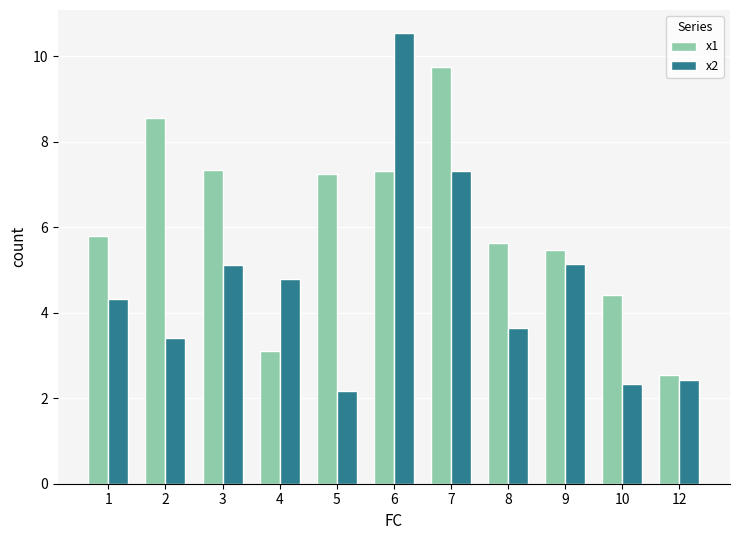

How many data points in x2 are above 4?

6